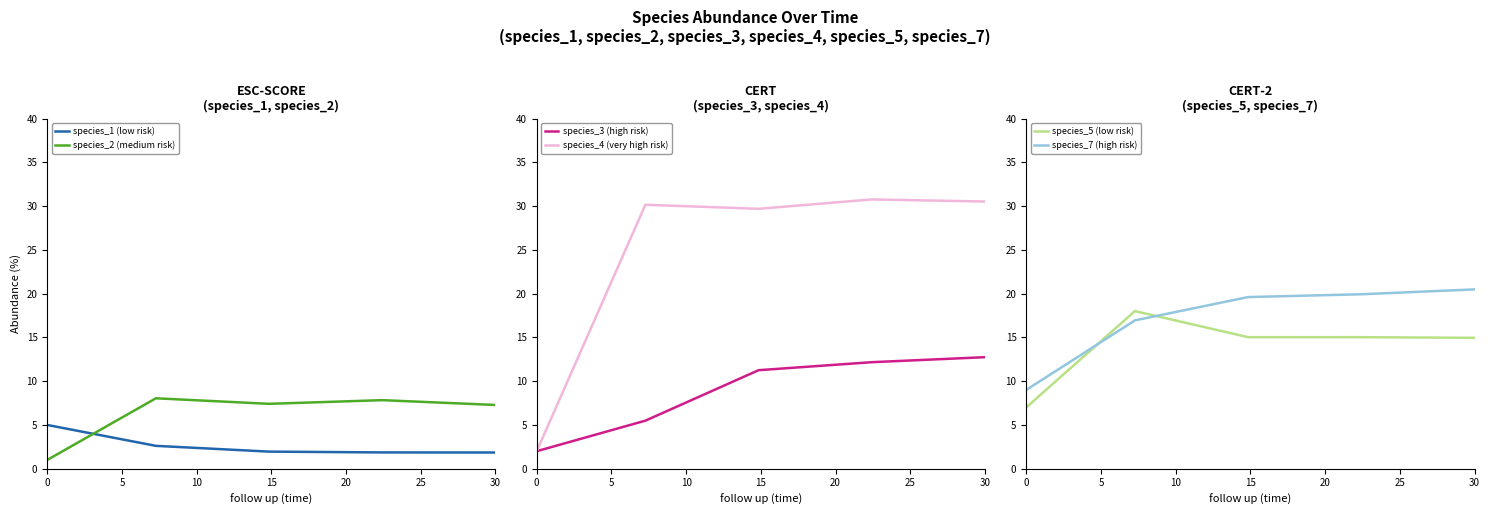

What is the sum of all species_5 (low risk) values?

70.0